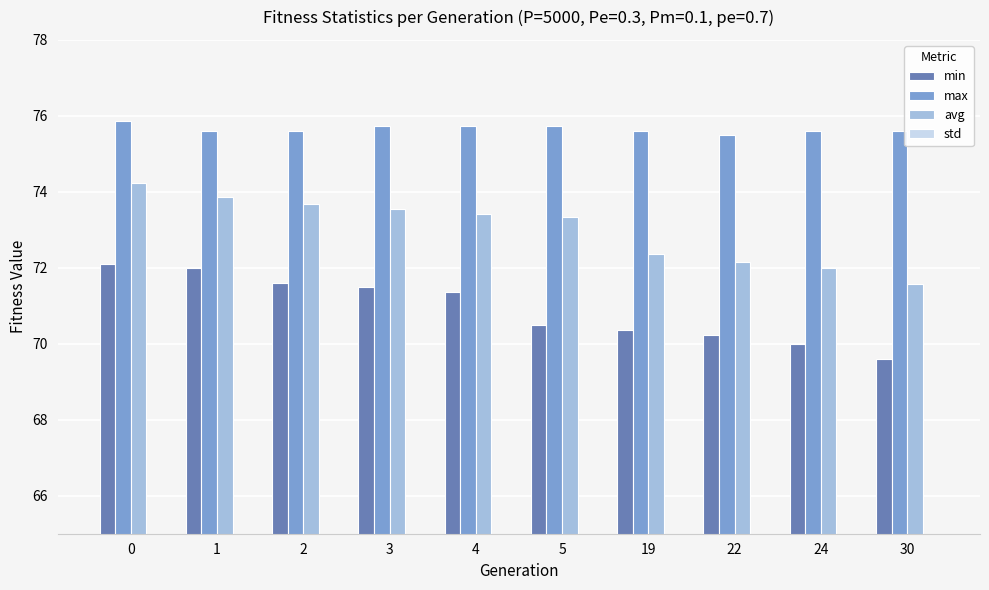

What is the sum of all max values?

756.6